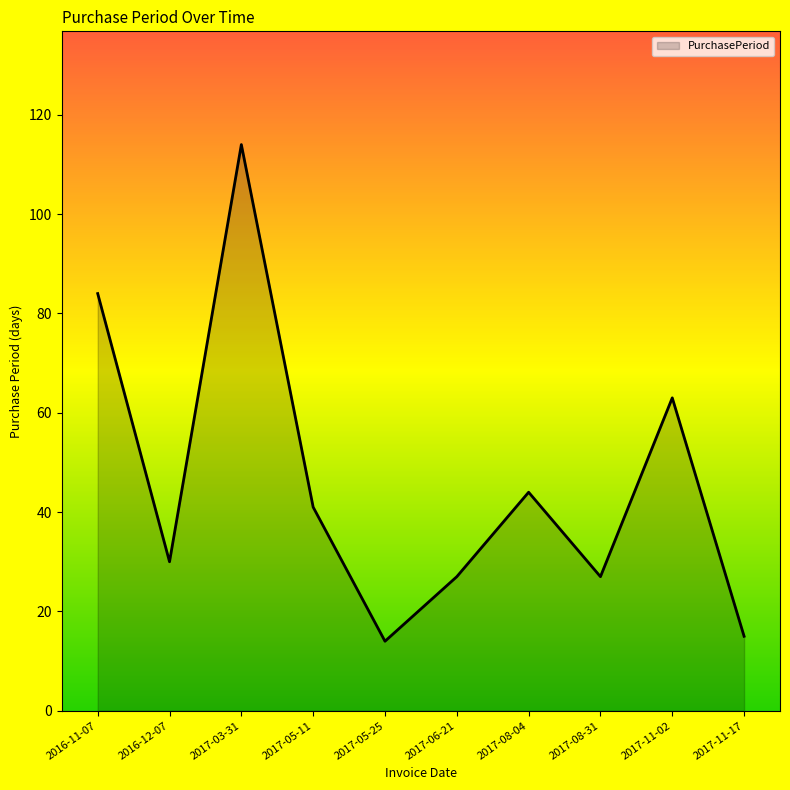

What position from the right is 2017-06-21?

5